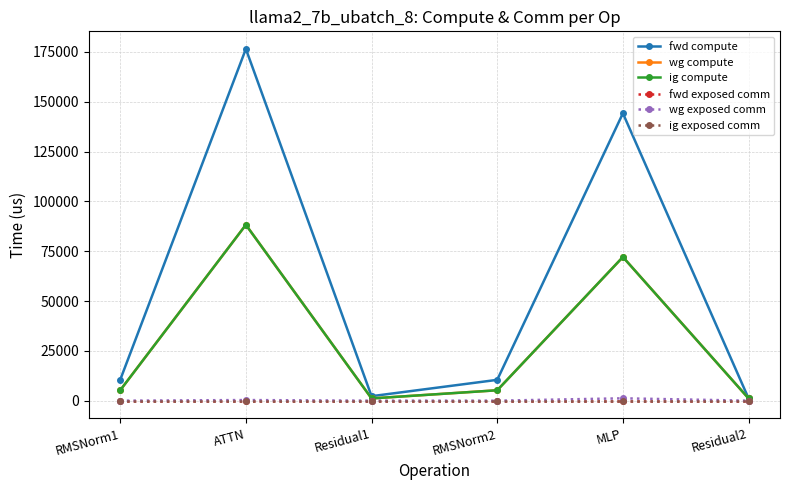

Does the chart have visible grid lines?

Yes